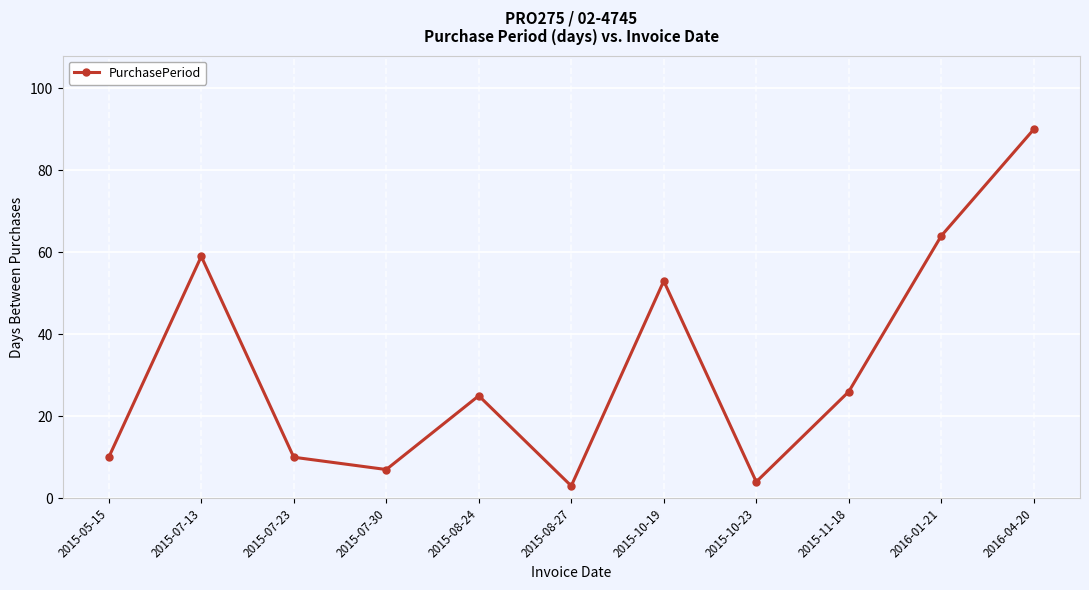

How many data points are less than 25?

5